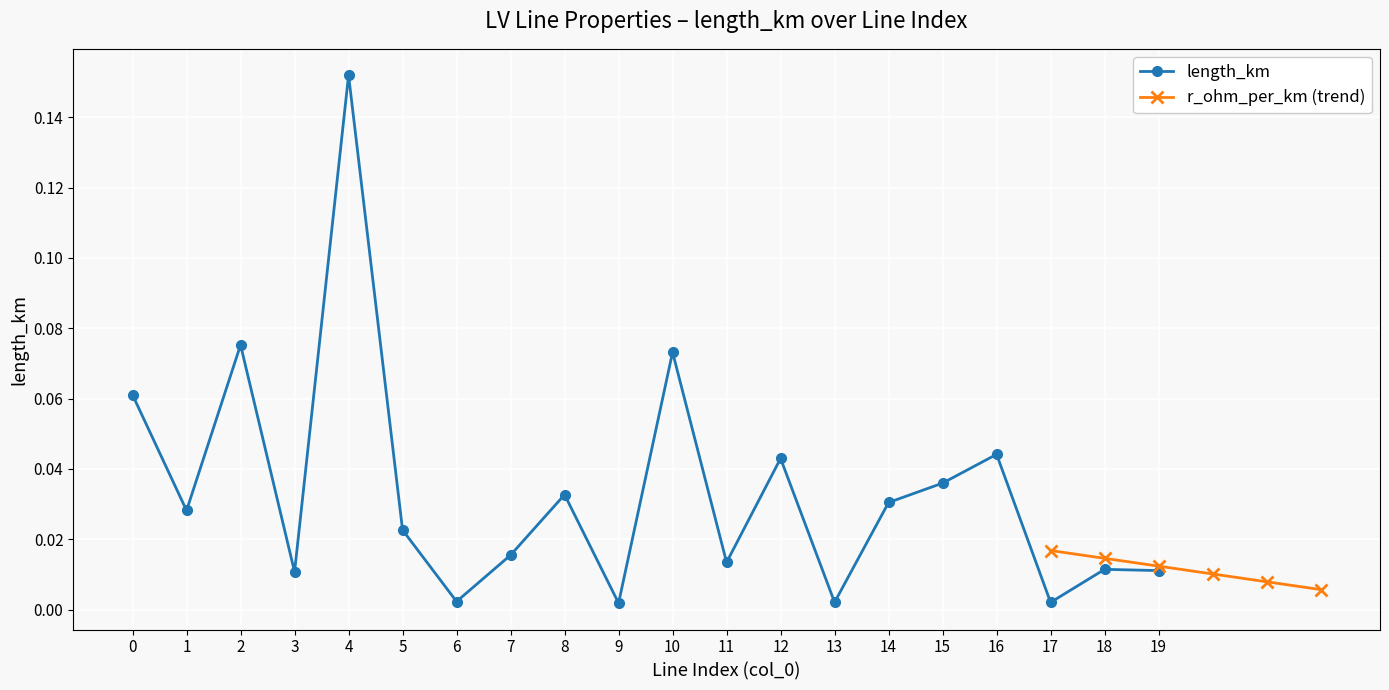

At which category does the data reach its first local peak?

2